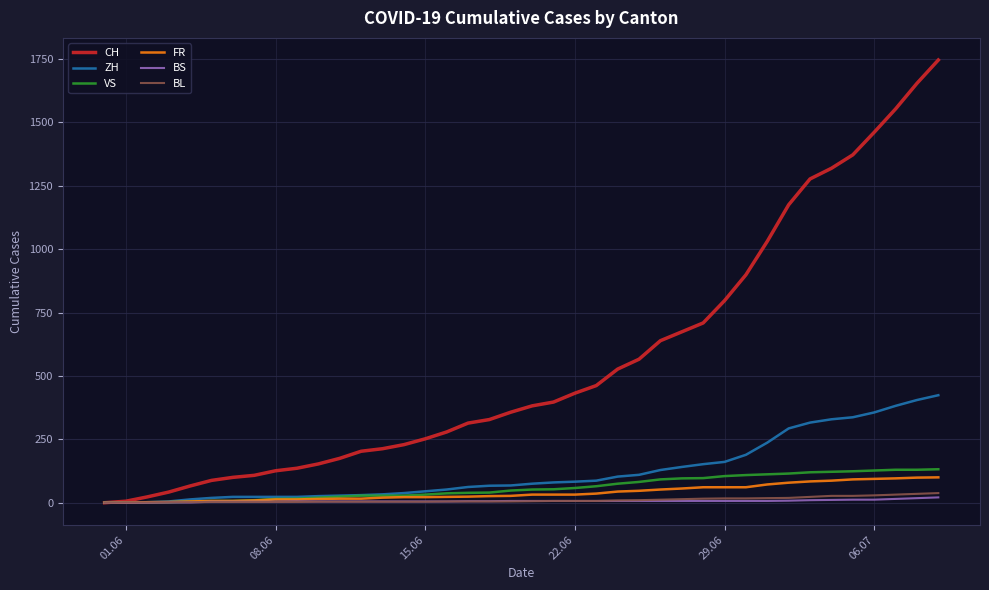

What is the highest value of the FR series?

100